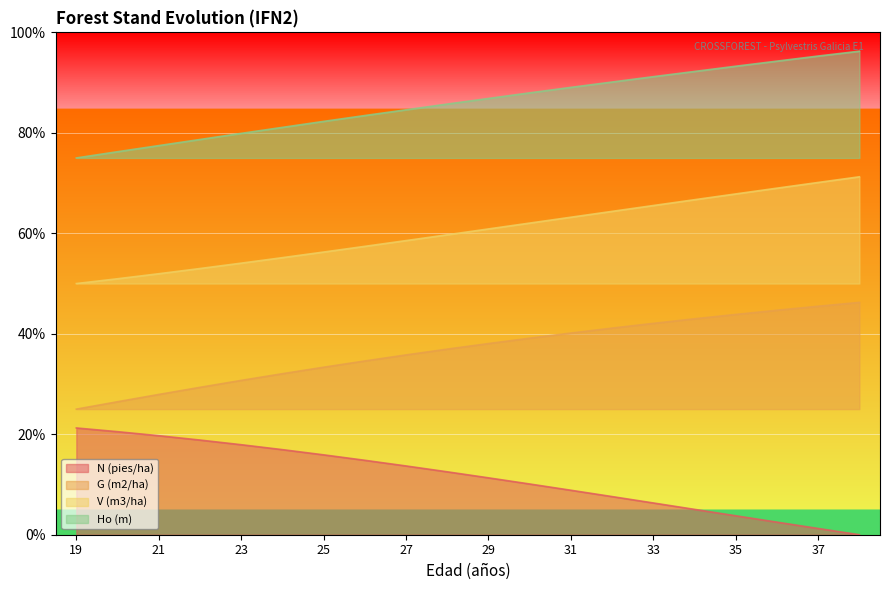

True or false: G (m2/ha) has more than 1 interior local peaks.

False